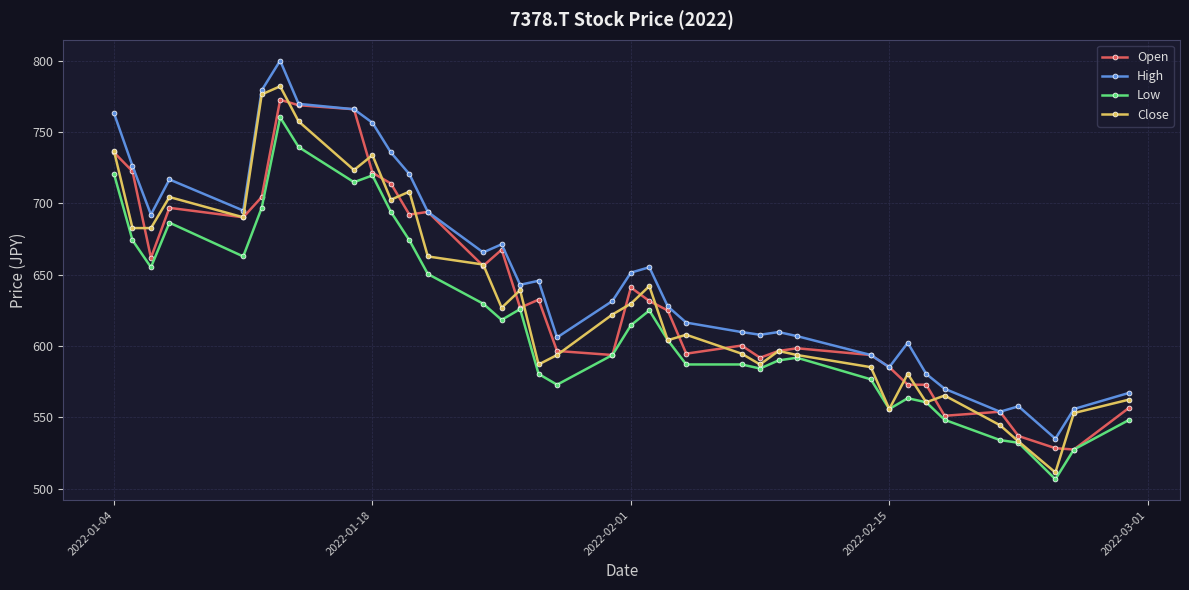

True or false: Open has more than 1 points higher than both neighbors.

True